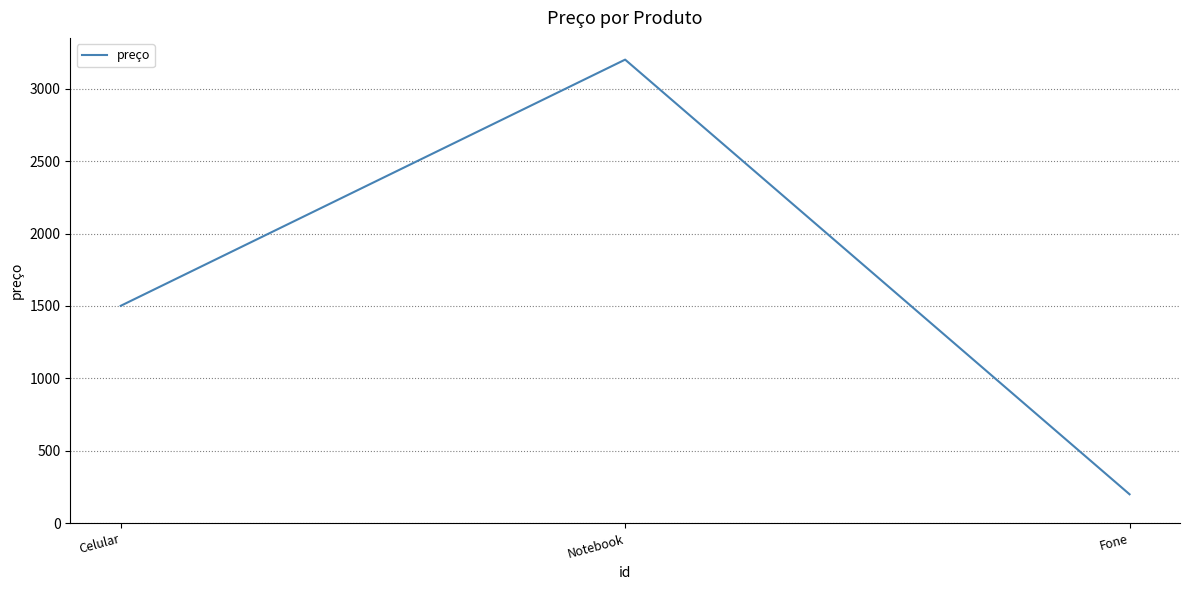

Where is the data nearest to the value 1700?

Celular